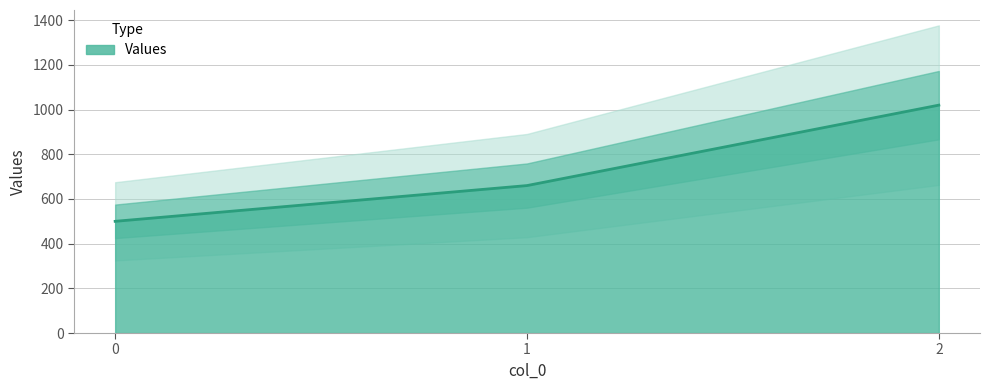

How many values are between 500 and 1020?

3